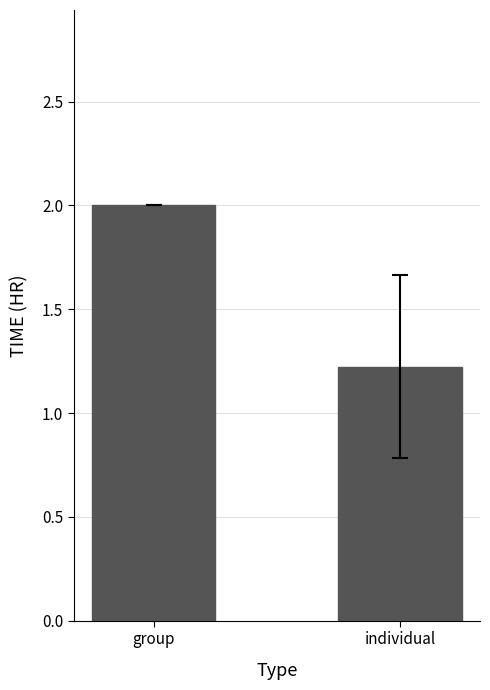

Count the number of data series in this chart.

1